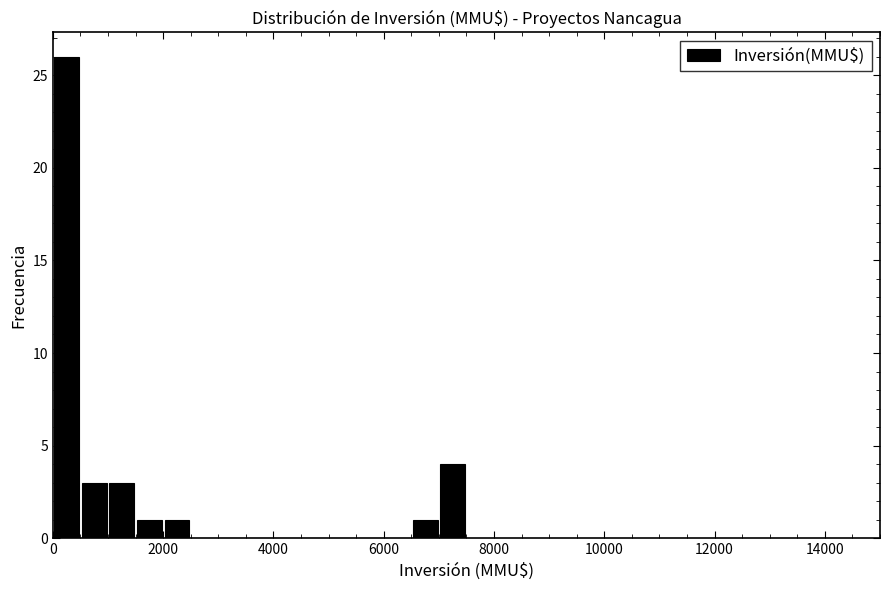

Around what value on the x-axis is the tallest bar? Give the approximate position of its centre, as read against the axis.

200